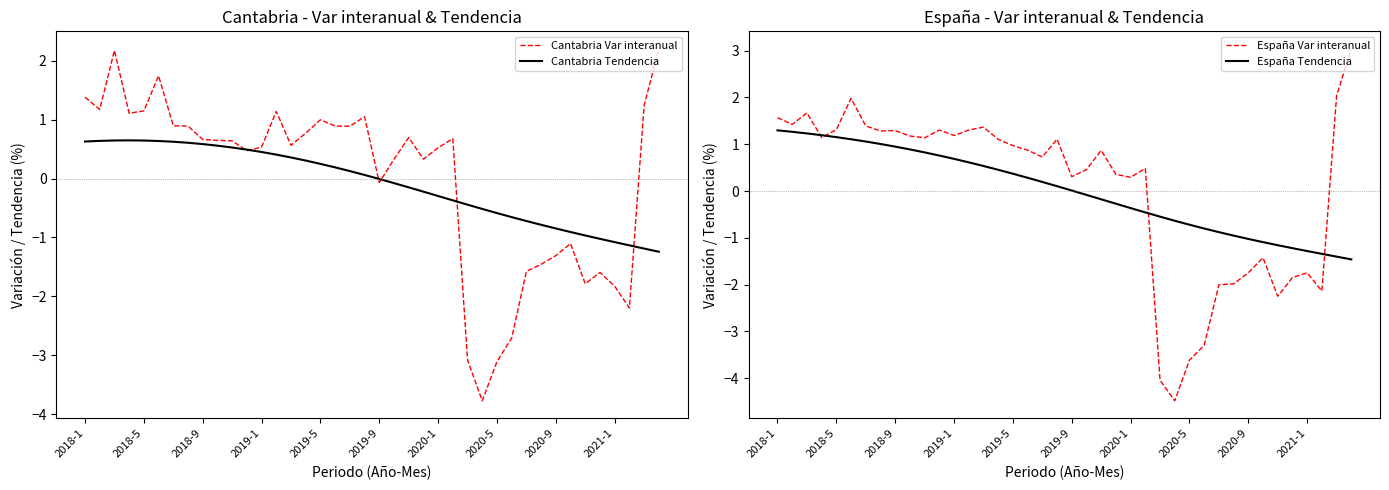

Which series ends up on top after the final intersection of Cantabria Var interanual and España Var interanual?

España Var interanual